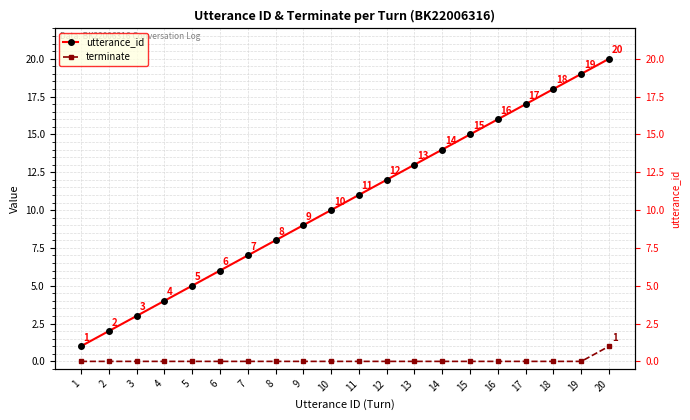

The utterance_id series shows 3 at 5. True or false?

False